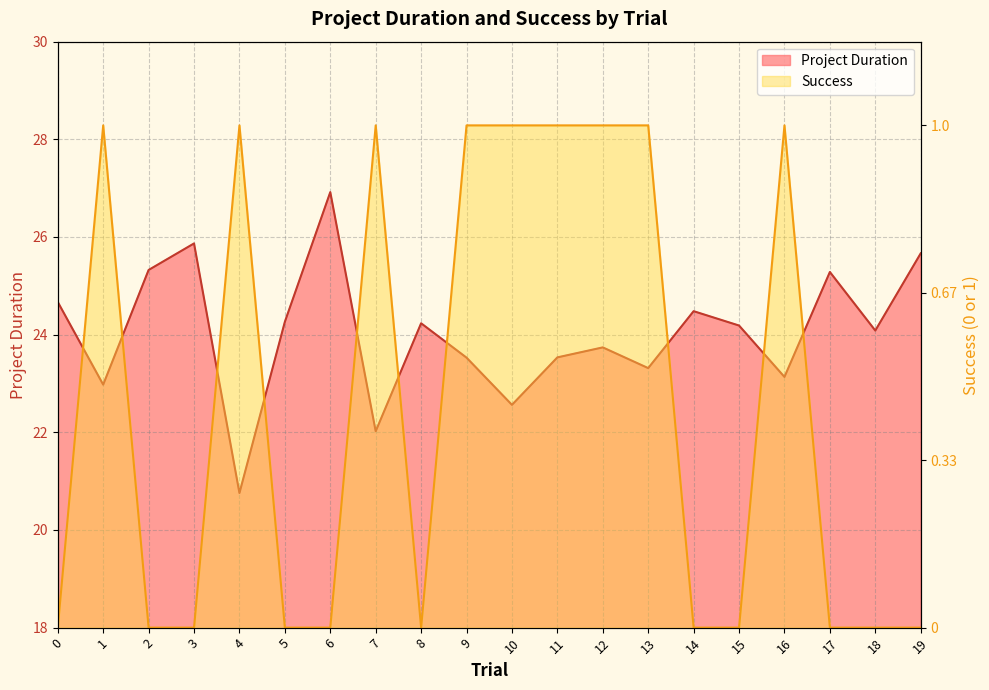

What is the difference between the maximum and minimum values in the Project Duration series?

6.2